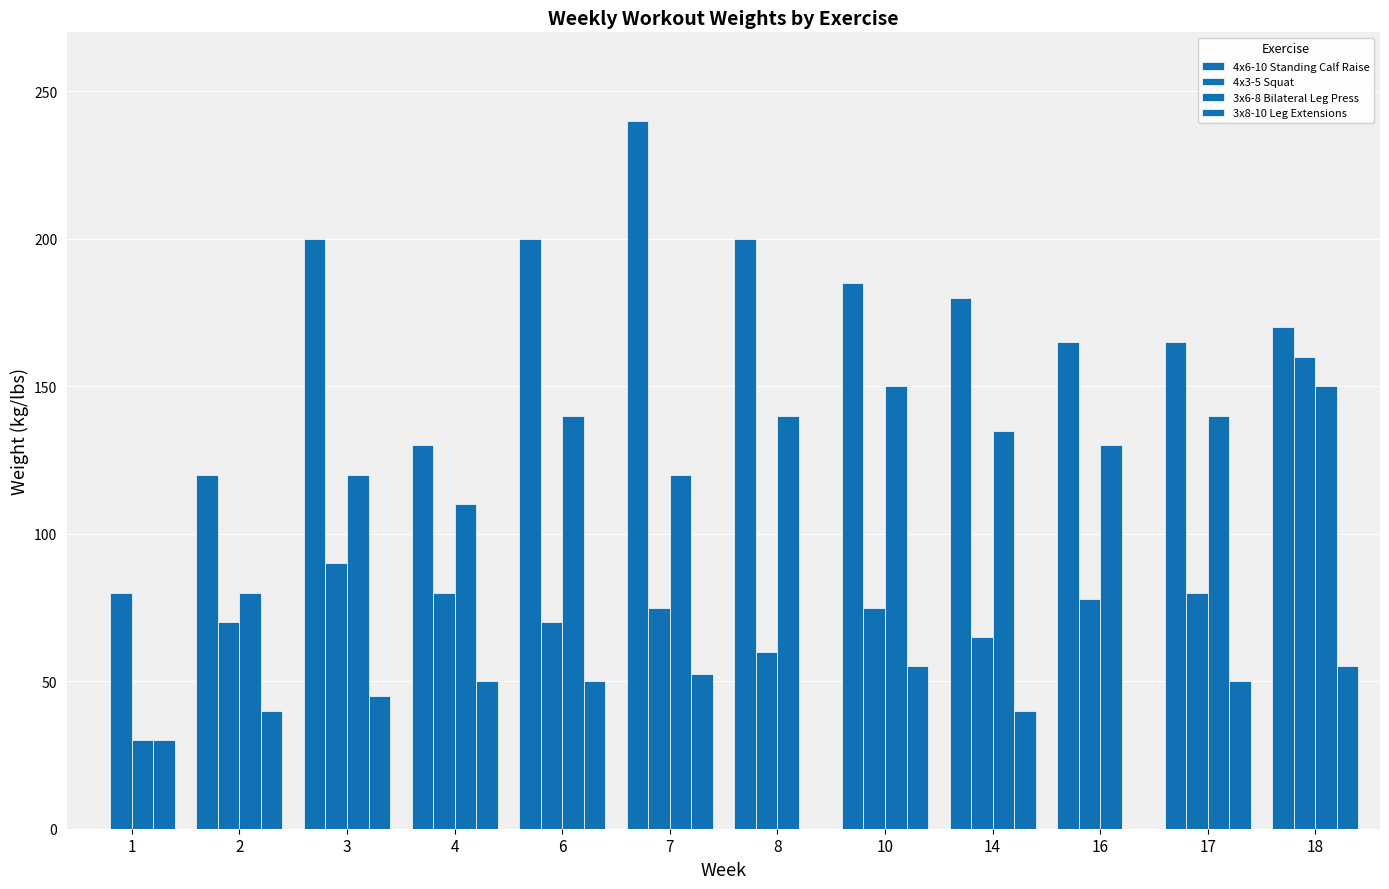

At which category is the sum across all series the highest?

18